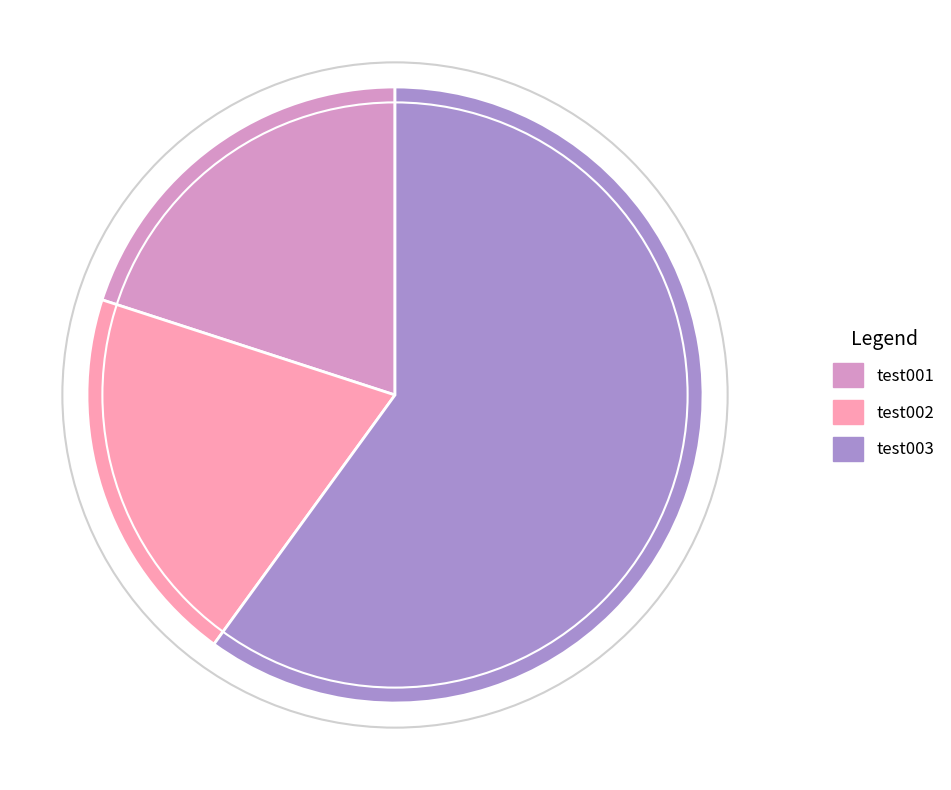

Is the sum of test002 and test003 greater than half?

Yes